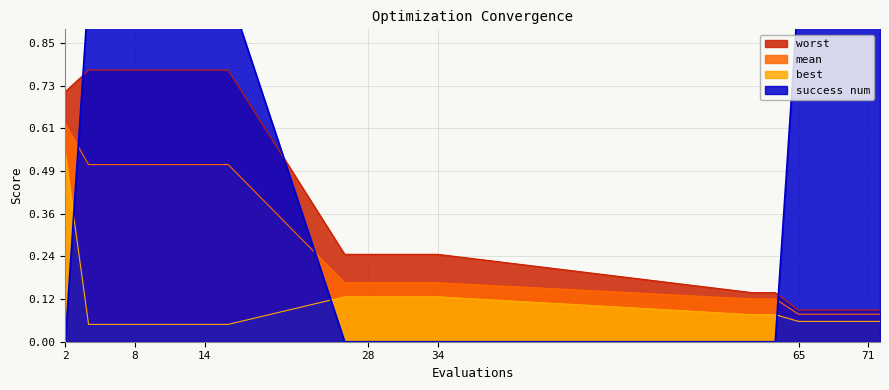

Reading left to right, what are all the values shown in this chart?

mean: 0.6	0.5	0.5	0.5	0.5	0.5	0.5	0.5	0.2	0.2	0.2	0.2	0.2	0.1	0.1	0.1	0.1	0.1	0.1	0.1
best: 0.5	0.0	0.0	0.0	0.0	0.0	0.0	0.0	0.1	0.1	0.1	0.1	0.1	0.1	0.1	0.1	0.1	0.1	0.1	0.1
worst: 0.7	0.8	0.8	0.8	0.8	0.8	0.8	0.8	0.2	0.2	0.2	0.2	0.2	0.1	0.1	0.1	0.1	0.1	0.1	0.1
success num: 0.0	1.0	1.0	1.0	1.0	1.0	1.0	1.0	0.0	0.0	0.0	0.0	0.0	0.0	0.0	1.0	1.0	1.0	1.0	1.0